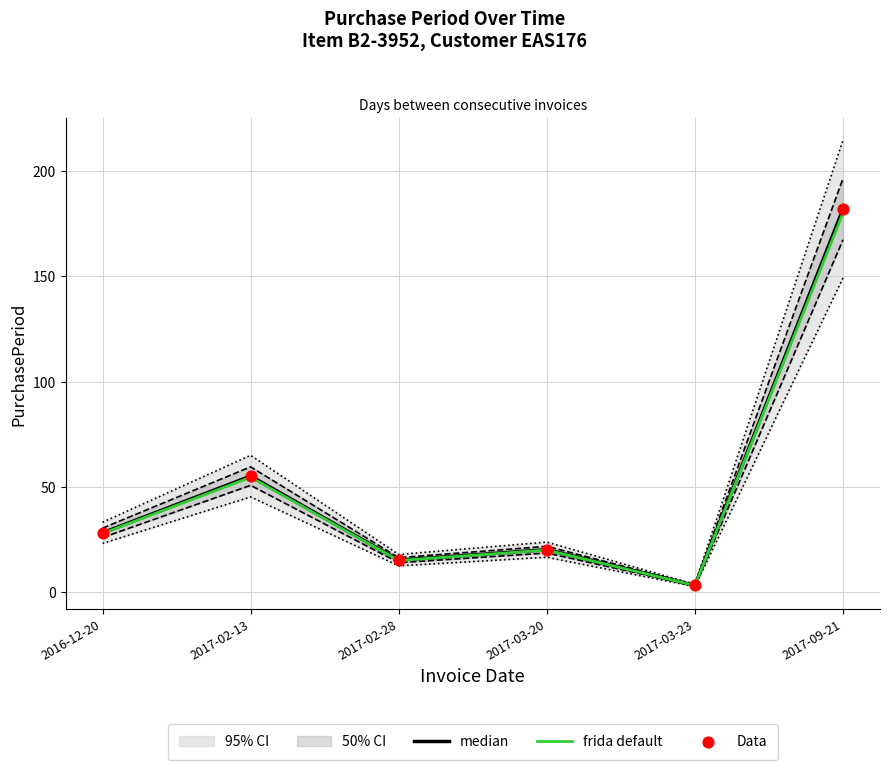

At which category is the sum across all series the highest?

2017-09-21